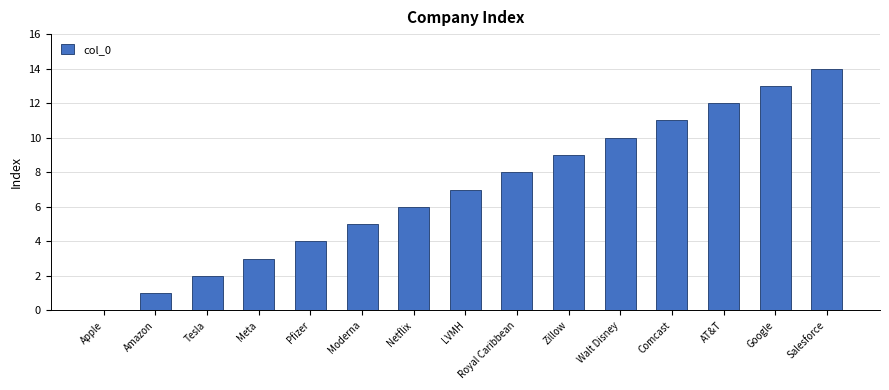

Are the bars horizontal?

No